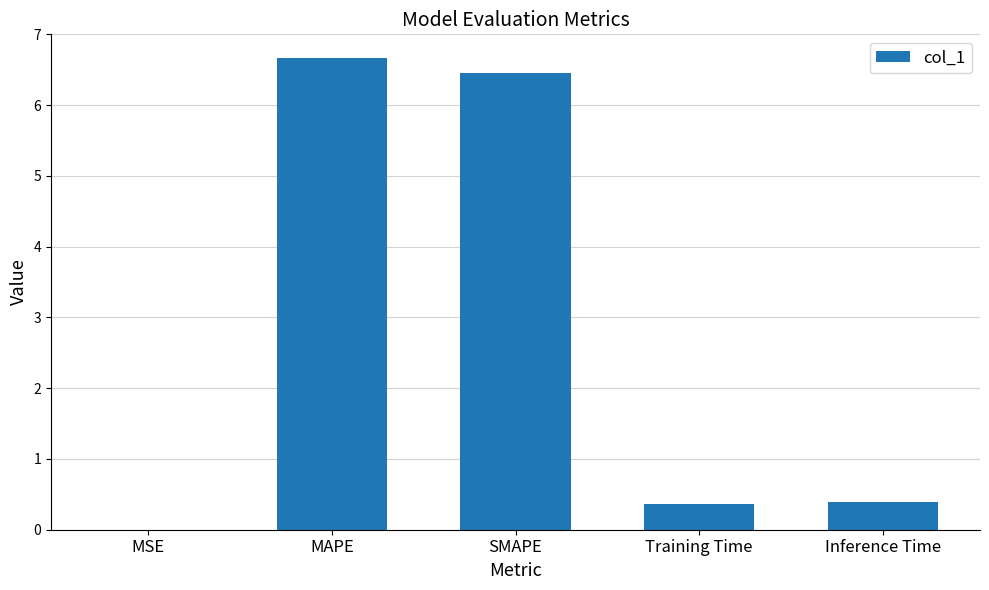

True or false: the data shows 0.4 at Inference Time.

True